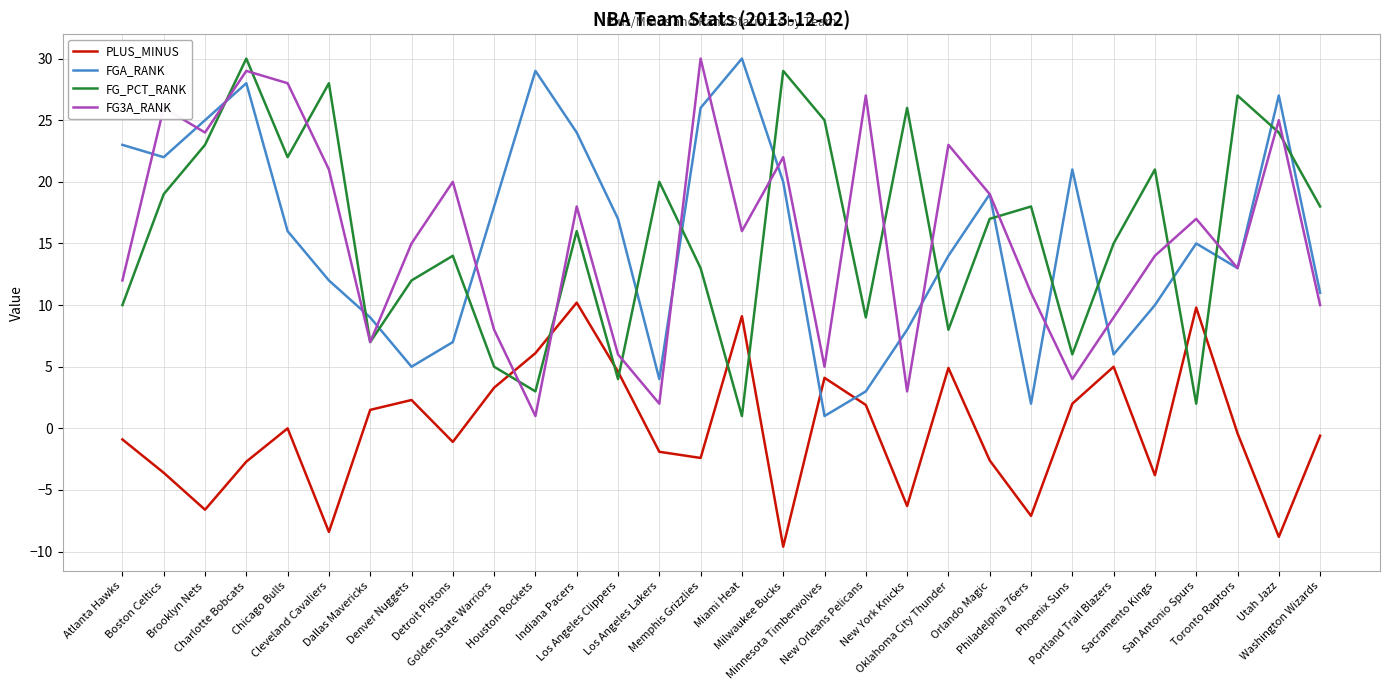

Which series ends up on top after the final intersection of FG_PCT_RANK and FGA_RANK?

FG_PCT_RANK